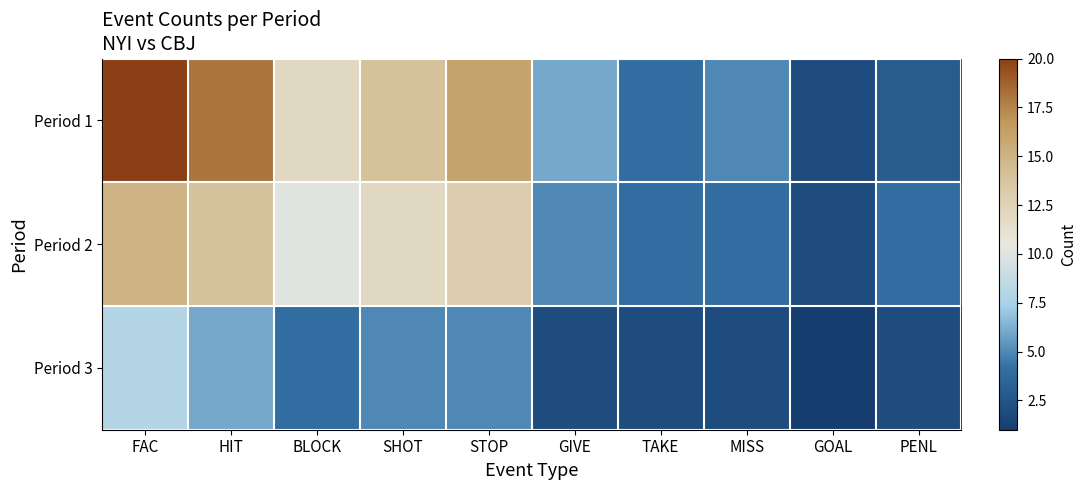

Between FAC and GIVE, which is larger?

FAC